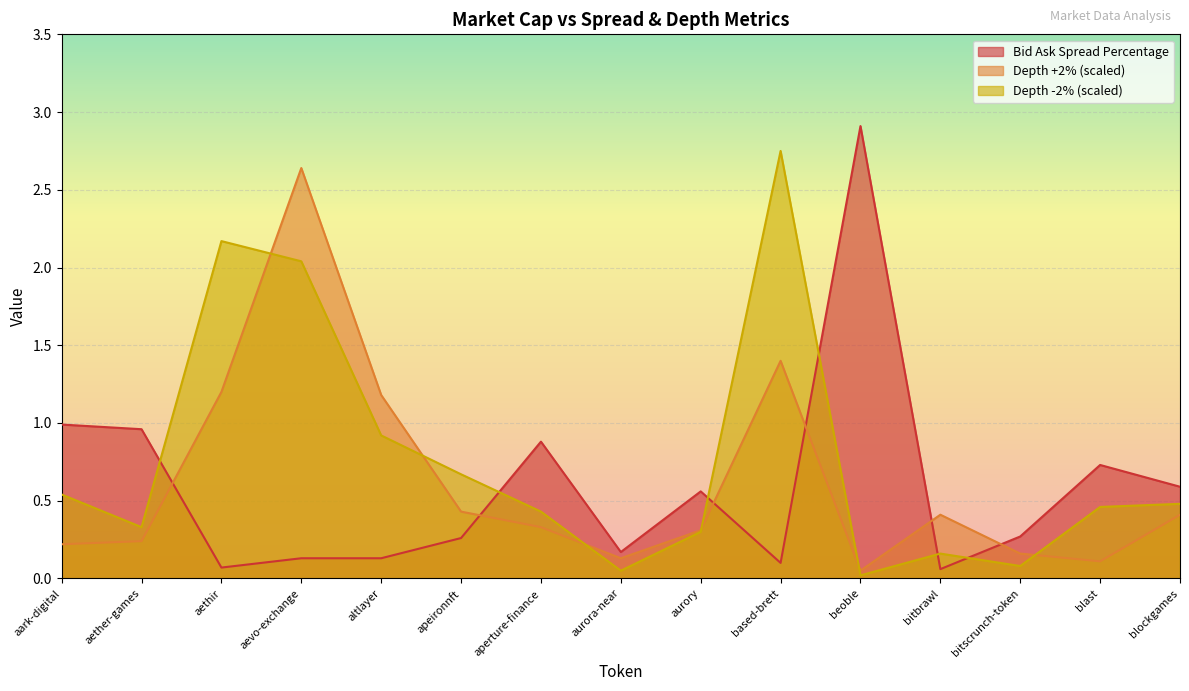

Where is the first local minimum for Depth +2% (scaled)?

aurora-near